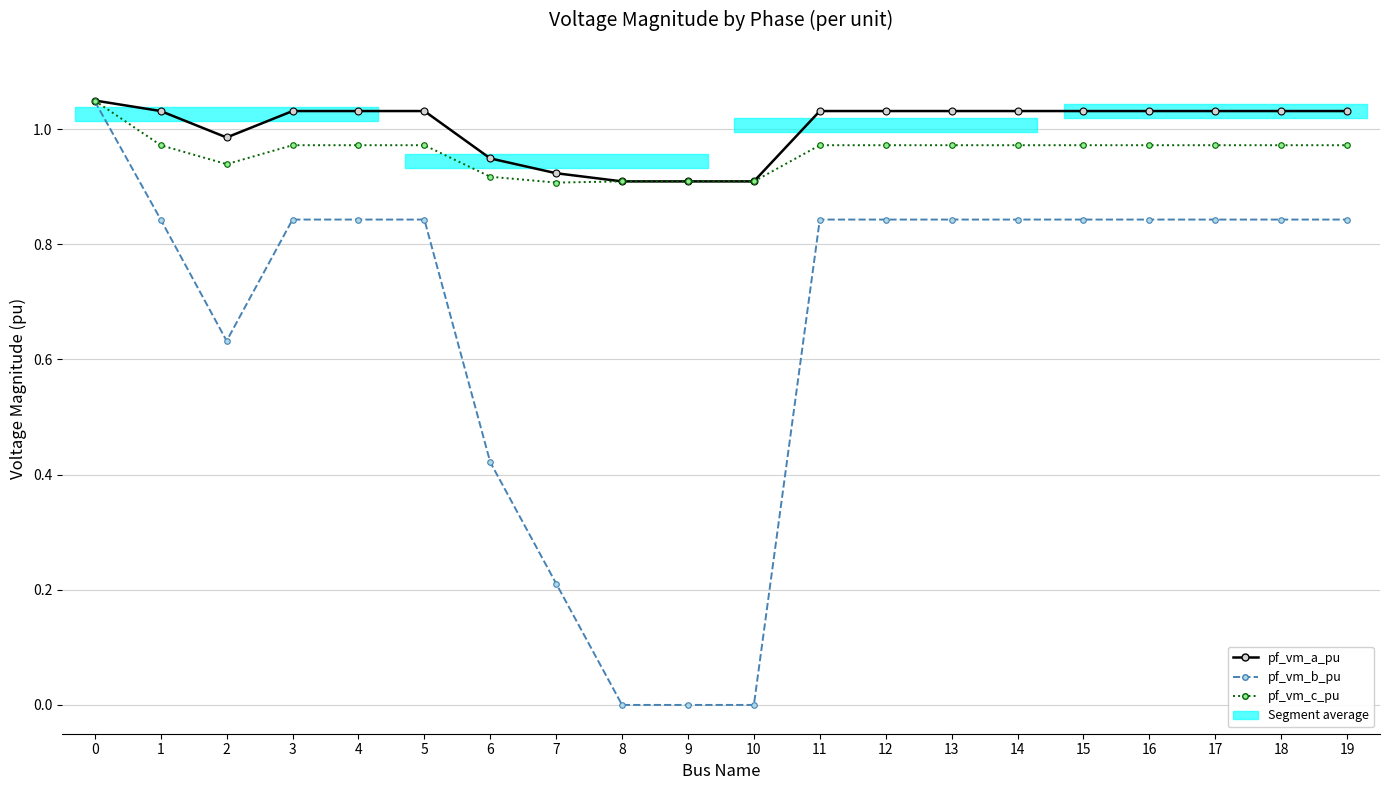

What is the average value of the pf_vm_a_pu series?

1.0